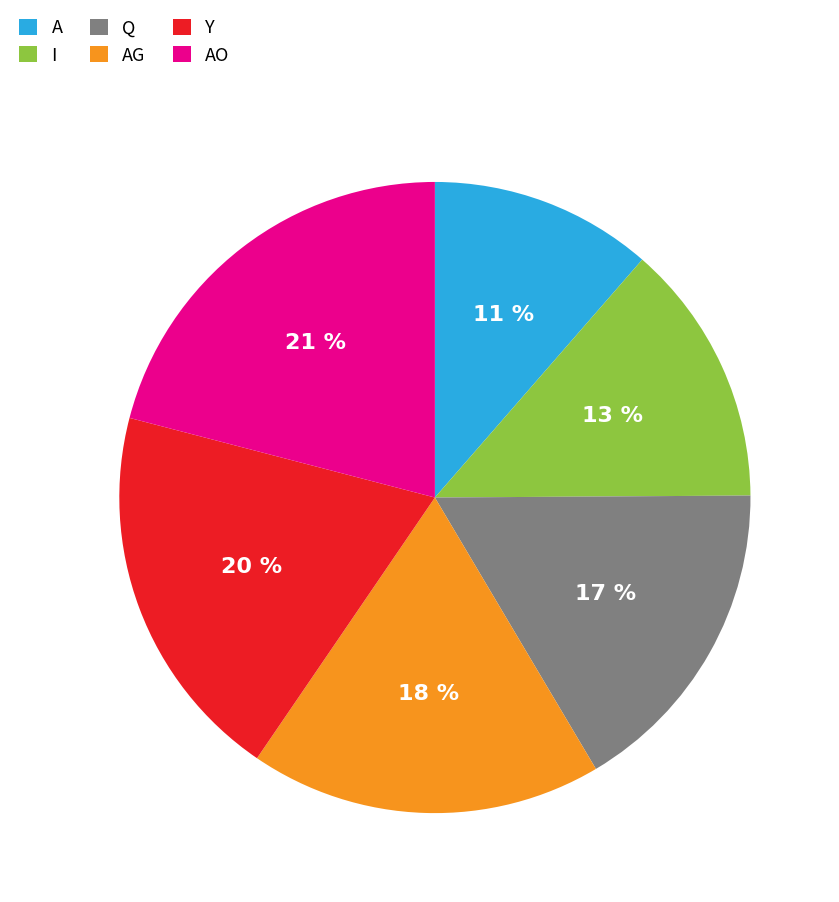

Is there a majority slice in this chart?

No